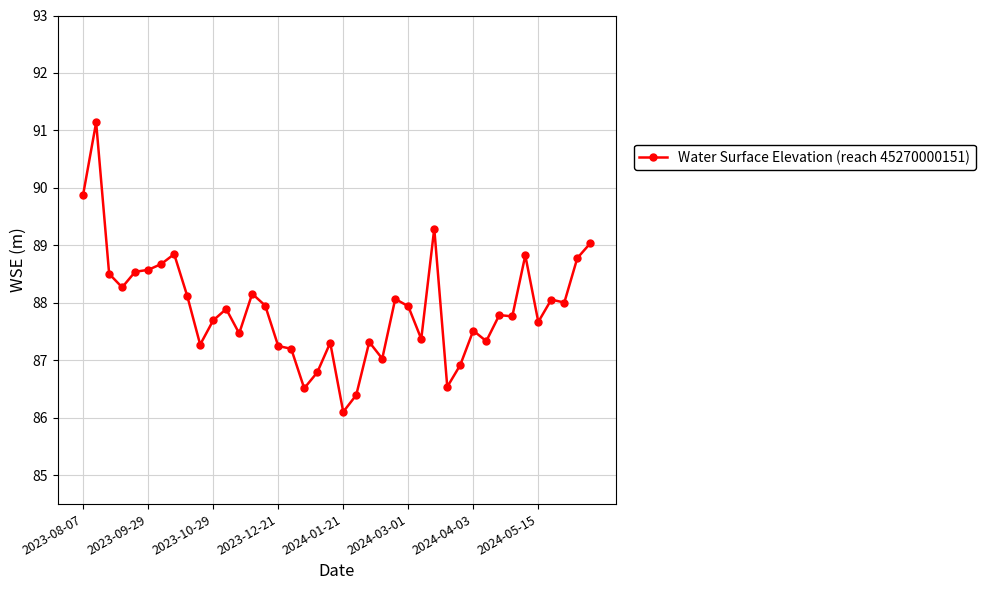

What is the difference between the maximum and second lowest values?

4.7